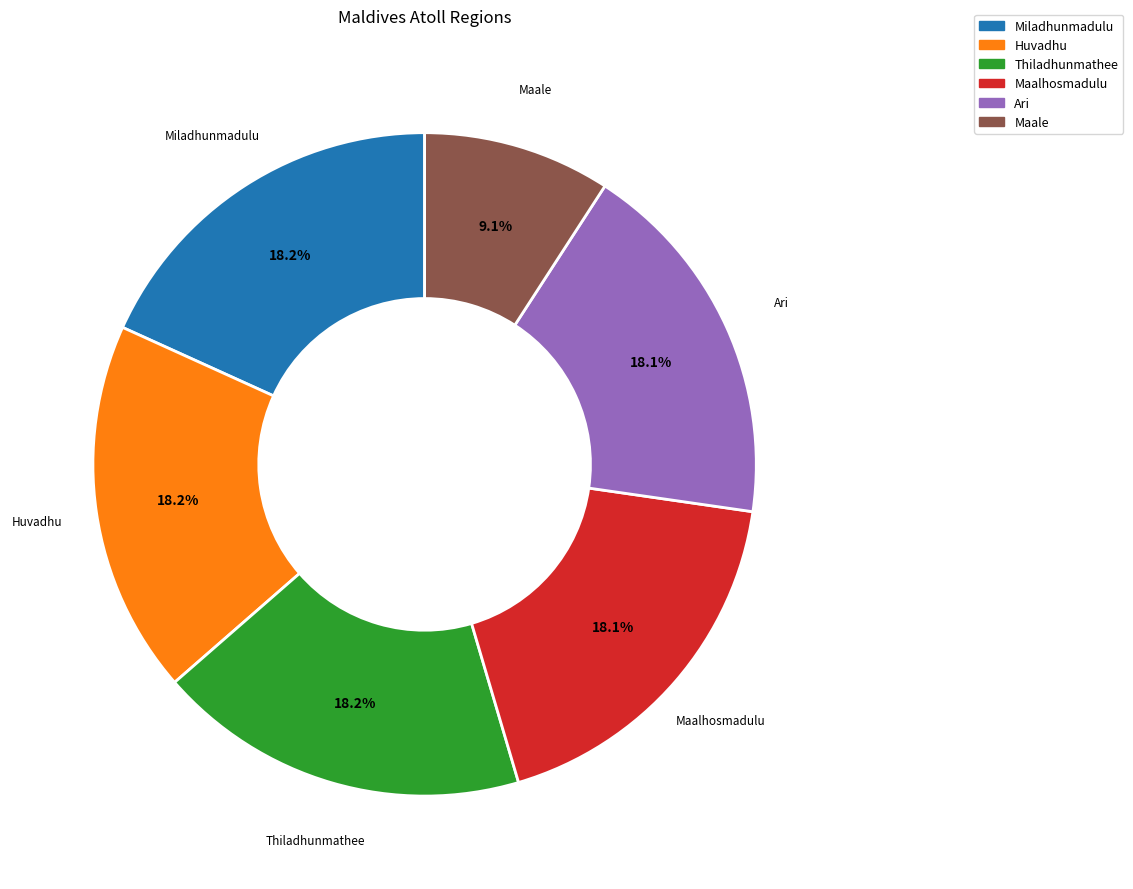

Does any single category account for the majority?

No